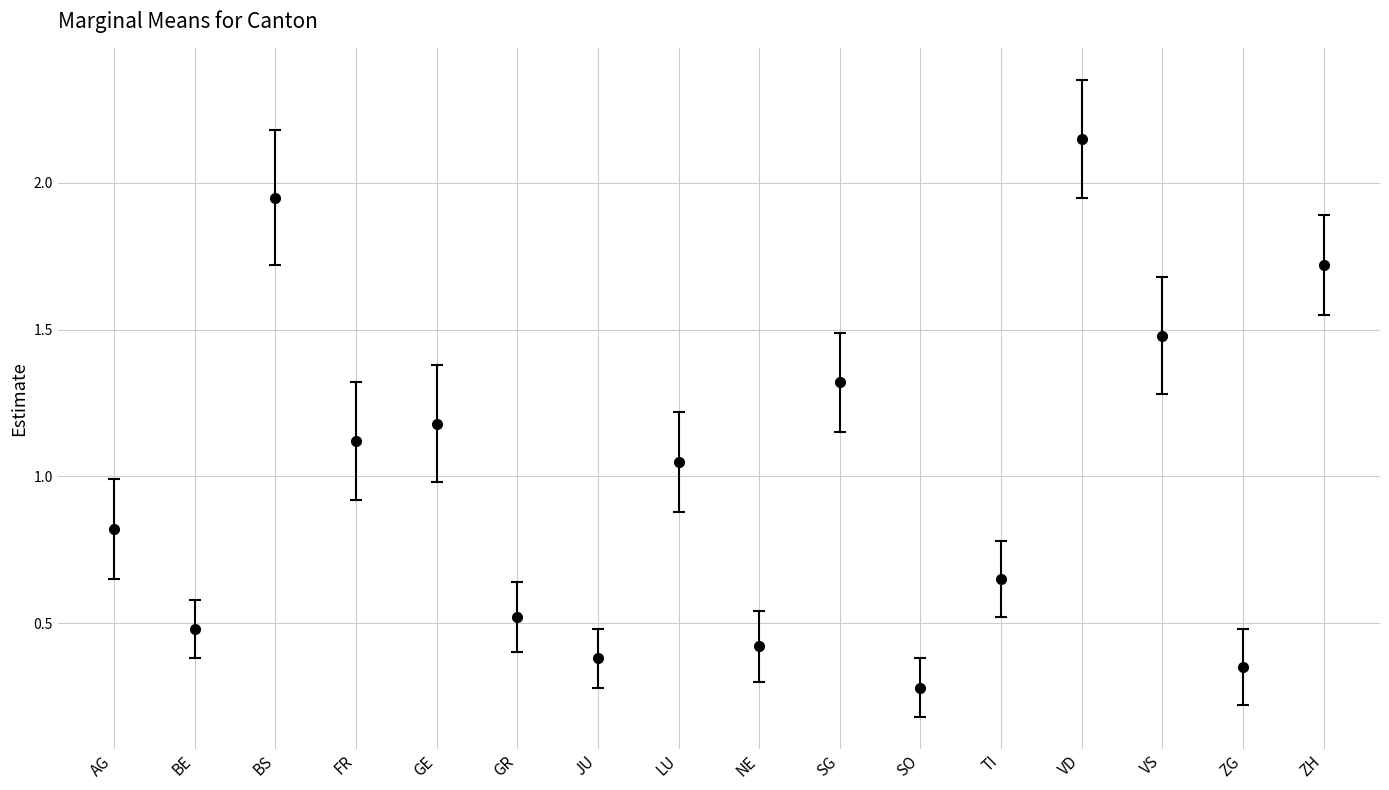

Where does the data first go above 1?

BS